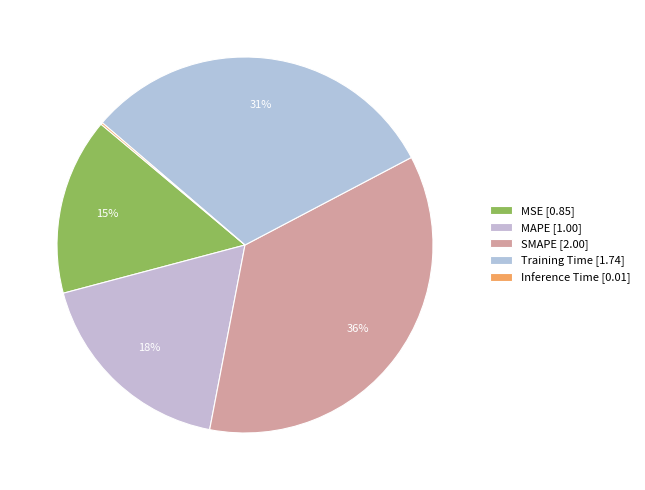

What percentage is the MSE slice, to the nearest percent?

15%